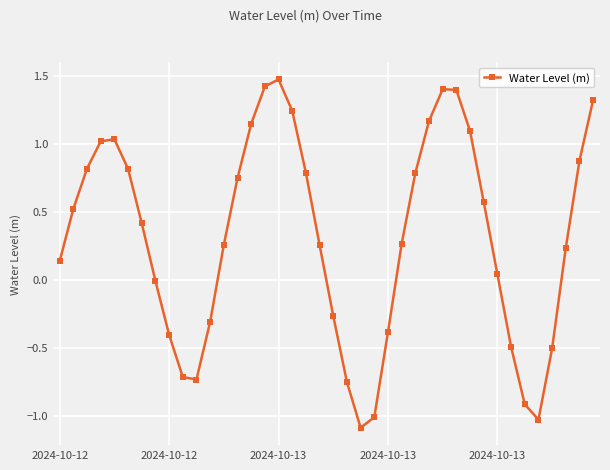

What is the minimum value shown in the chart?

-1.1